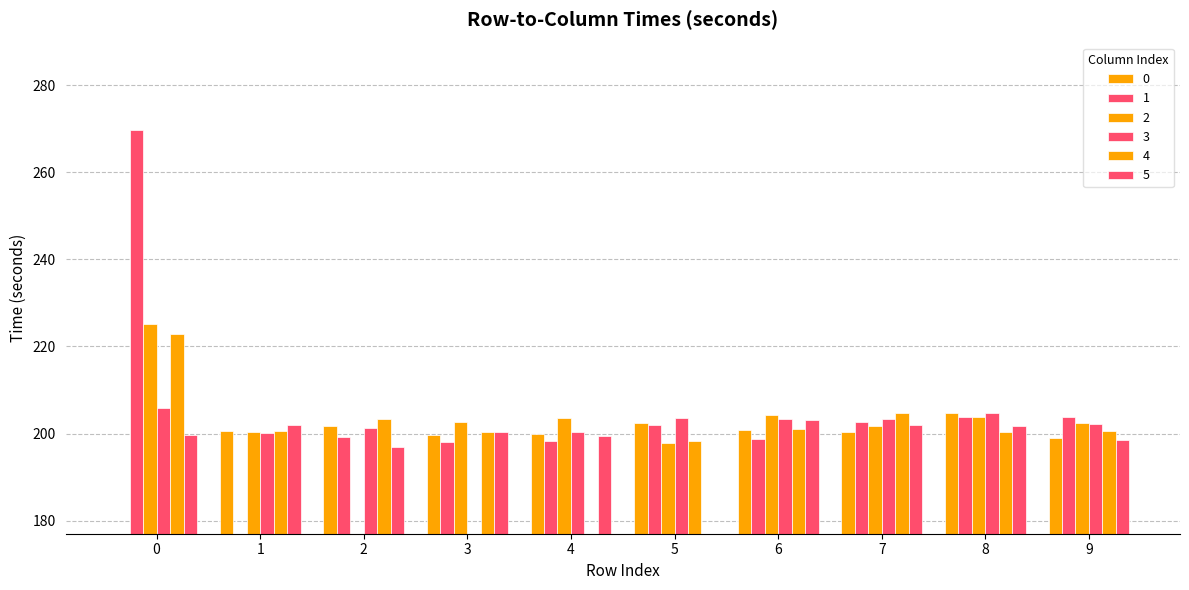

List the labels in order of 1 value, smallest first.

1, 3, 4, 6, 2, 5, 7, 9, 8, 0